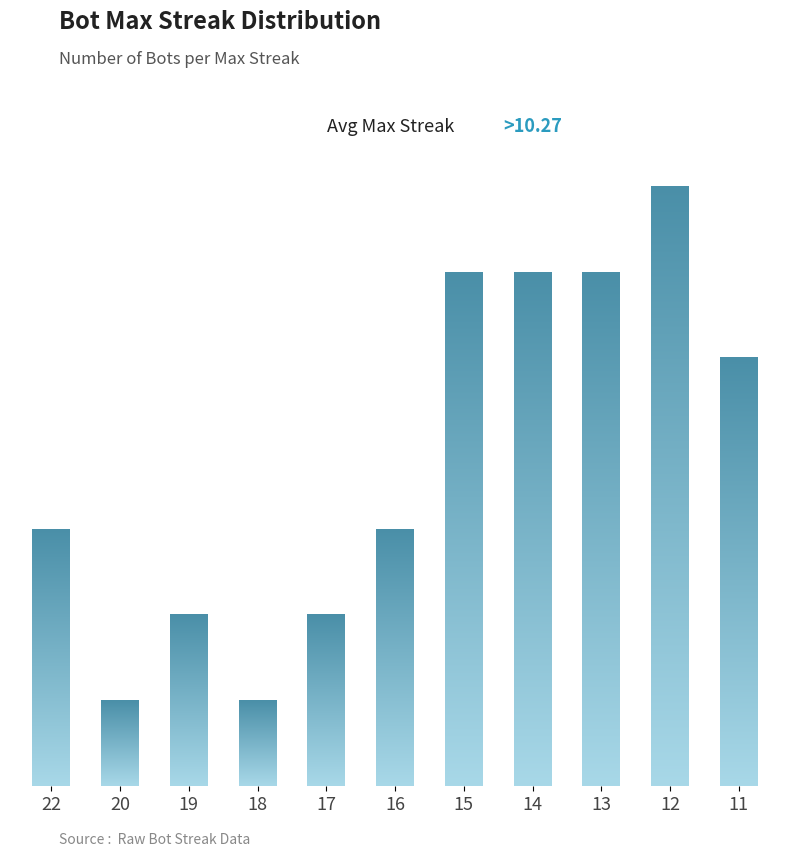

What is the difference between the maximum and minimum values?

6